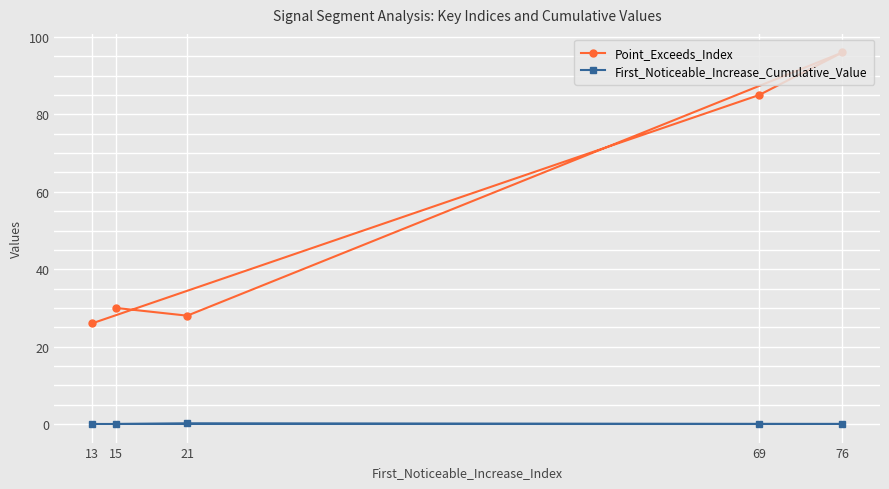

Is it true that Point_Exceeds_Index equals 30.0 at 15?

True